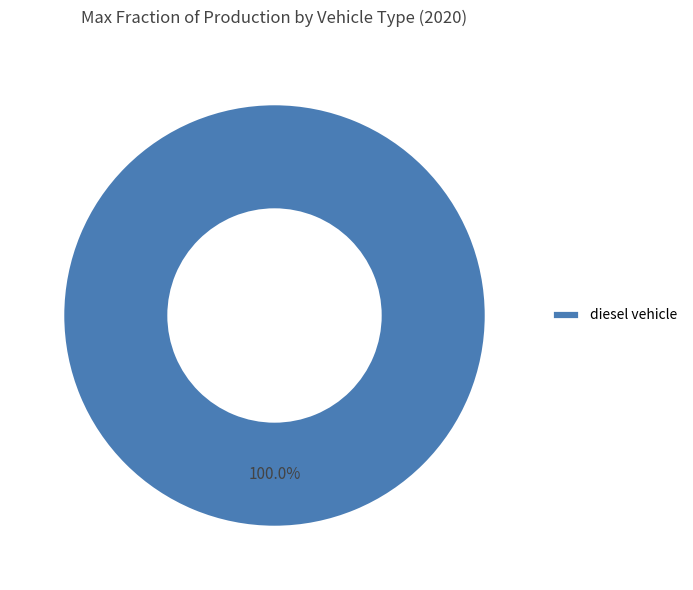

How many segments does this pie chart have?

1